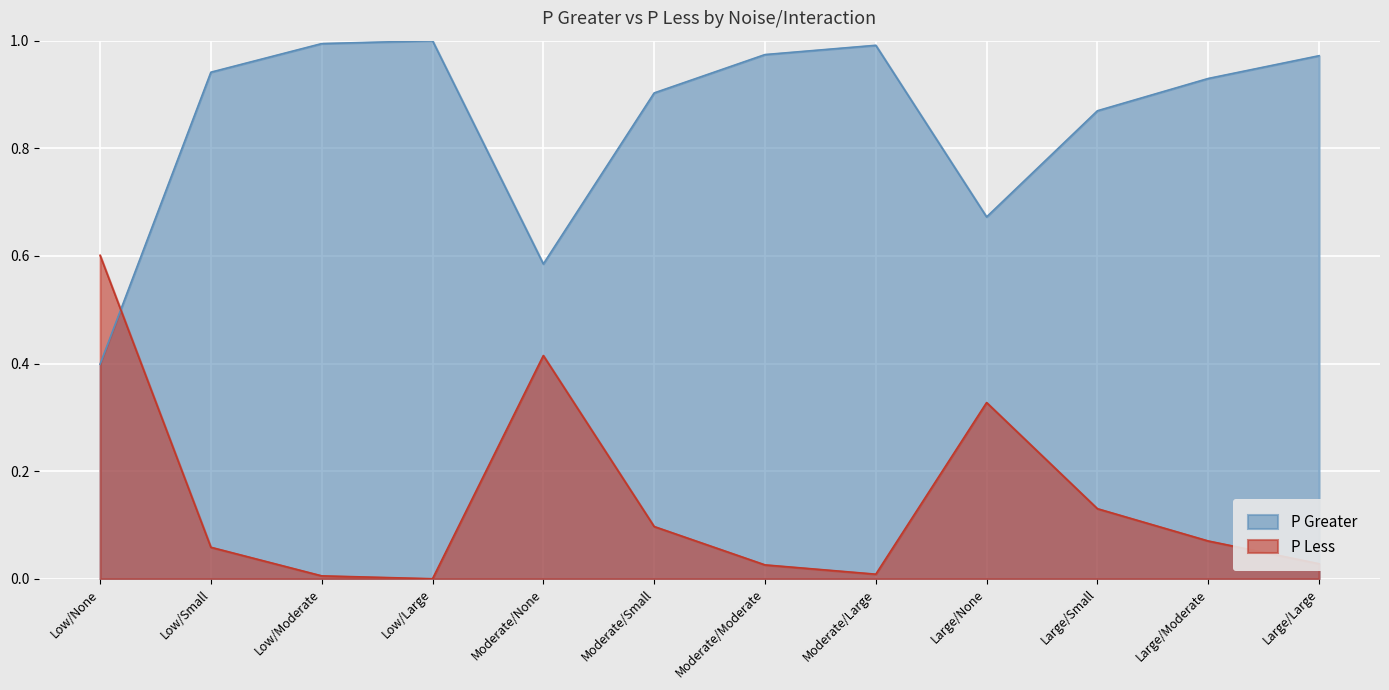

What is the label of the 3rd point from the right?

Large/Small